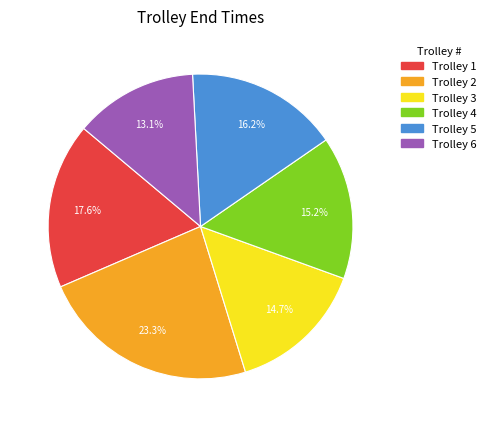

Is there any slice that represents more than half of the pie?

No